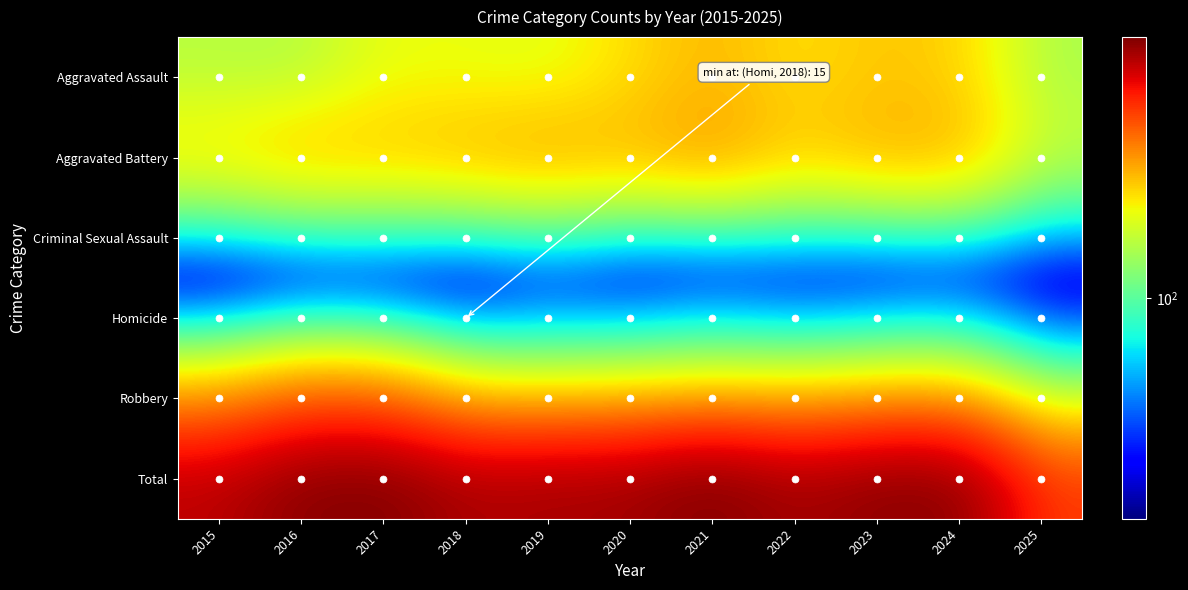

Reading left to right, what are all the values shown in this chart?

Aggravated Assault: 2015=160	2016=154	2017=207	2018=206	2019=197	2020=242	2021=292	2022=239	2023=272	2024=258	2025=150
Aggravated Battery: 2015=246	2016=288	2017=277	2018=296	2019=321	2020=293	2021=335	2022=263	2023=300	2024=304	2025=171
Criminal Sexual Assault: 2015=34	2016=43	2017=47	2018=40	2019=51	2020=36	2021=33	2022=42	2023=34	2024=40	2025=29
Homicide: 2015=17	2016=29	2017=24	2018=15	2019=27	2020=24	2021=37	2022=23	2023=31	2024=34	2025=17
Robbery: 2015=297	2016=394	2017=381	2018=237	2019=224	2020=233	2021=245	2022=243	2023=261	2024=272	2025=136
Total: 2015=754	2016=908	2017=936	2018=794	2019=820	2020=828	2021=942	2022=810	2023=898	2024=908	2025=503